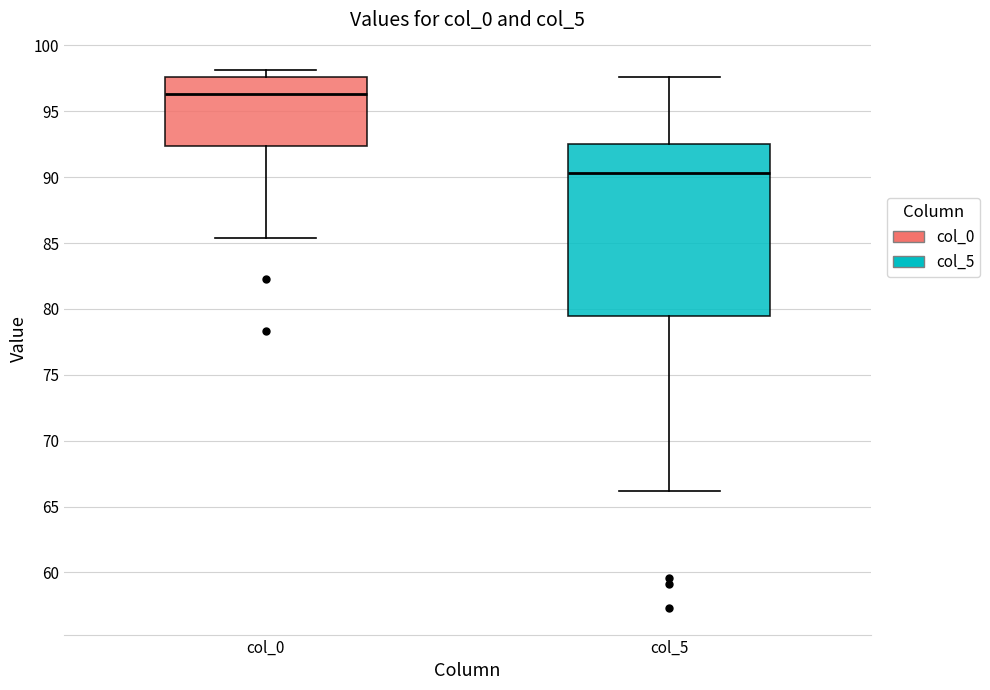

Which box has the highest median line?

col_0